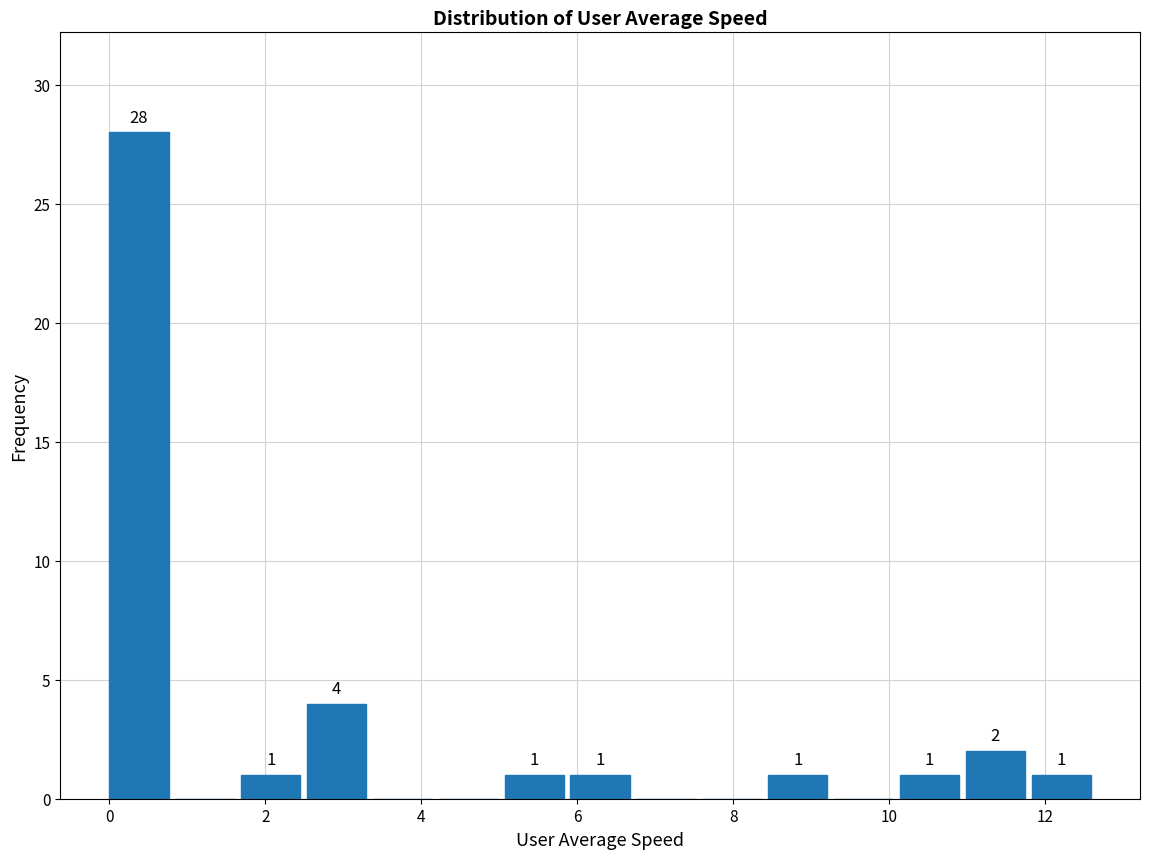

Which range on the x-axis has the tallest bar?

0.0 to 0.8